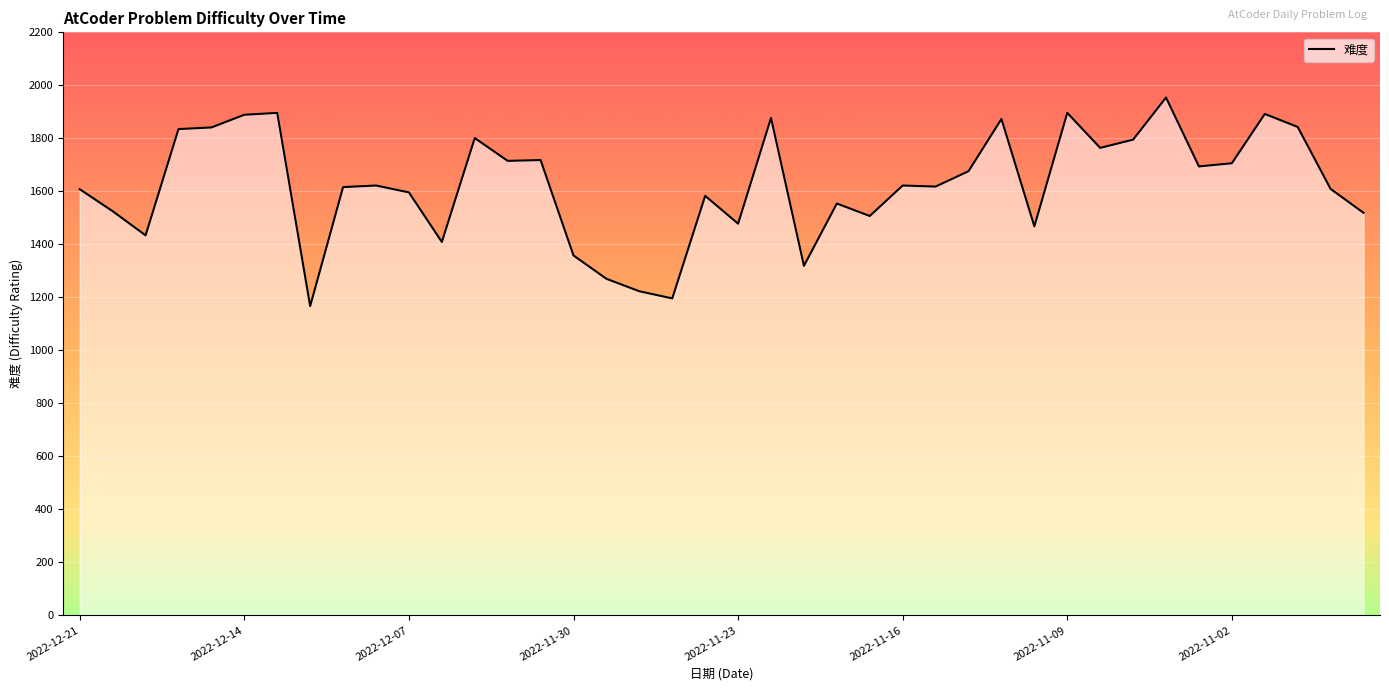

What is the difference between the maximum and minimum values?

787